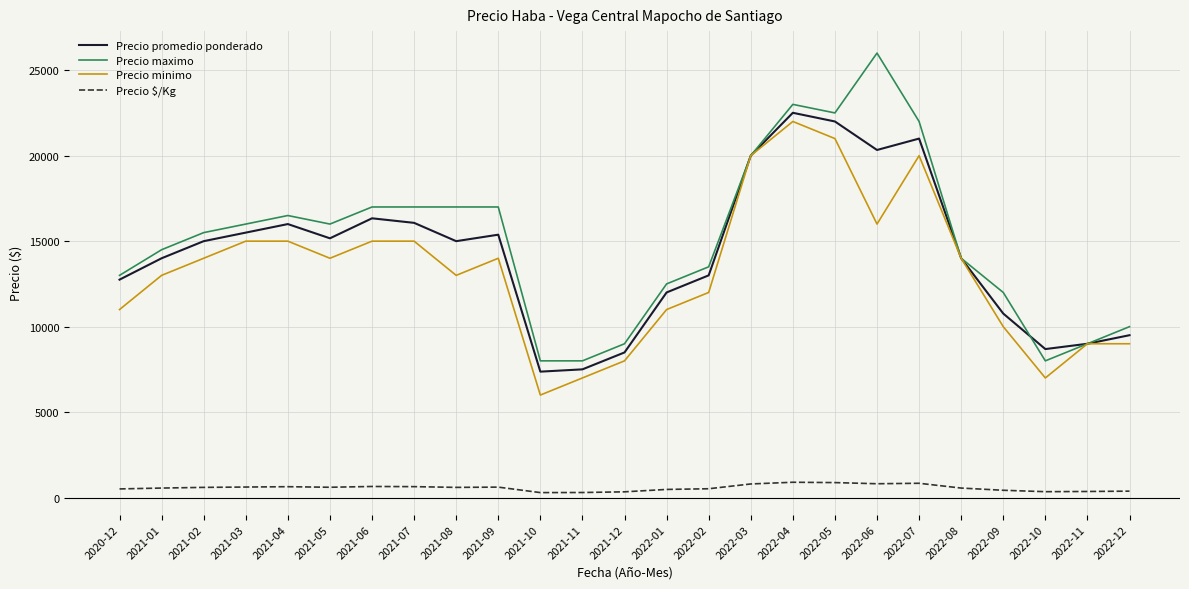

The Precio minimo series shows 9830 at 2022-06. True or false?

False